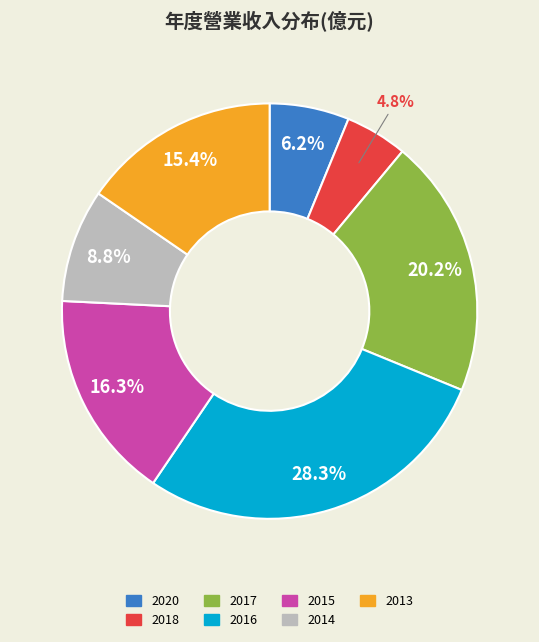

What percentage is the 2020 slice, to the nearest percent?

6%